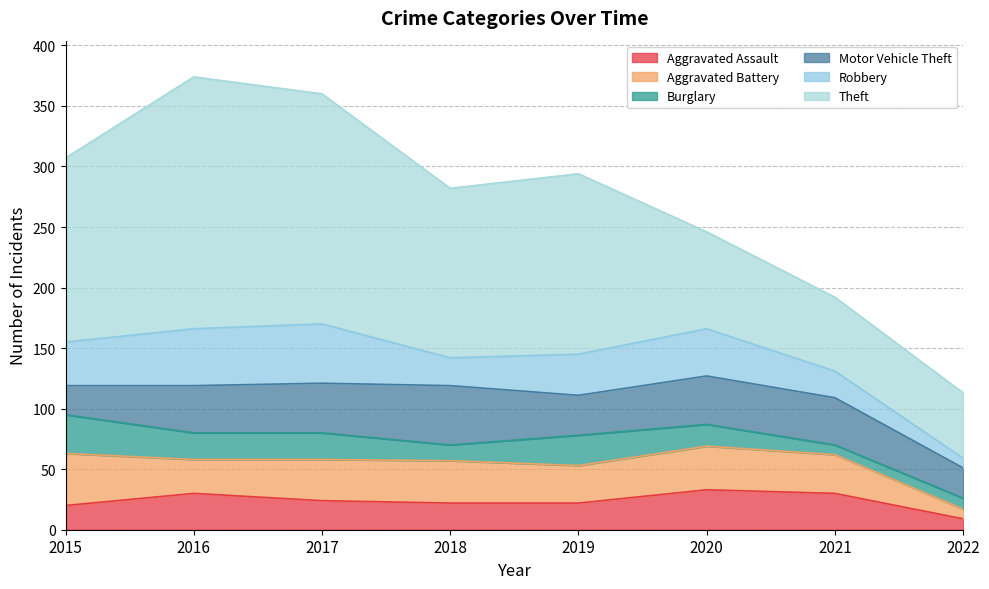

What is the difference between the maximum and second lowest values in the Theft series?

147